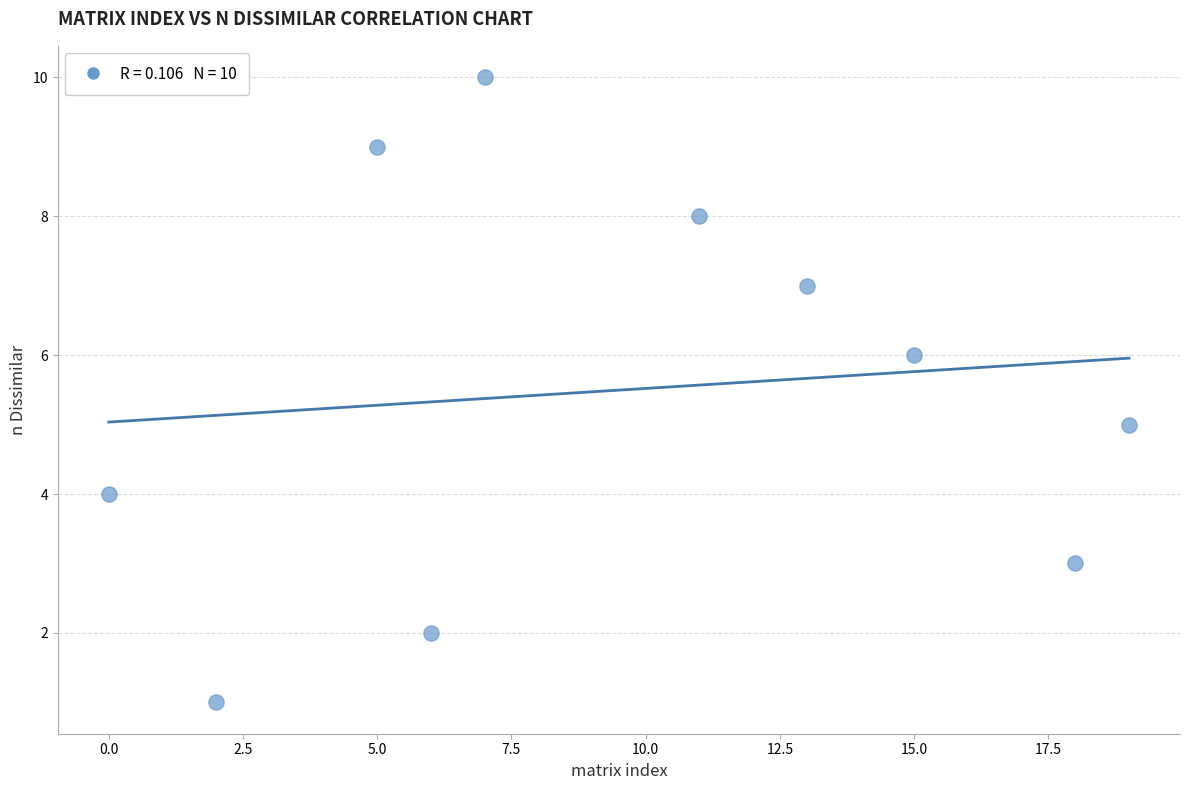

What is the range of Y values (max minus min)?

9